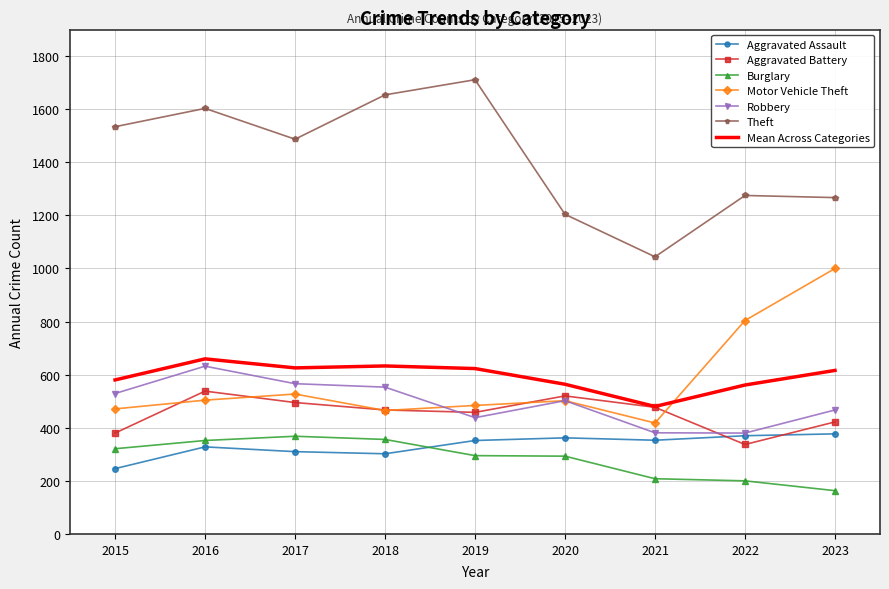

Rank the series at 2016 from lowest to highest value.

Aggravated Assault, Burglary, Motor Vehicle Theft, Aggravated Battery, Robbery, Mean Across Categories, Theft